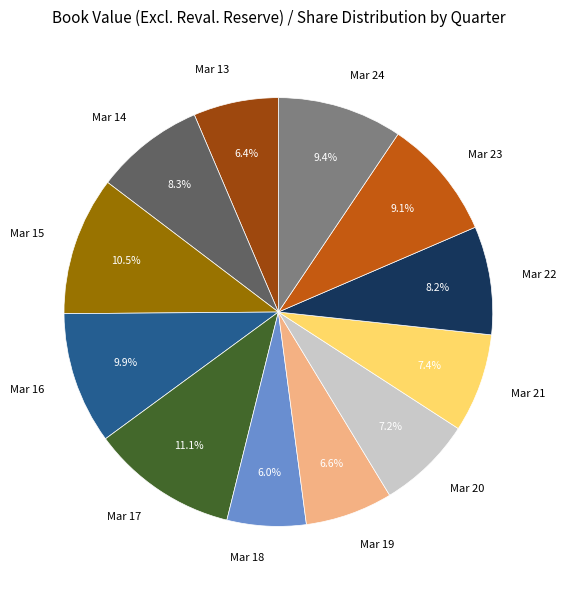

Which slice is the largest?

Mar 17